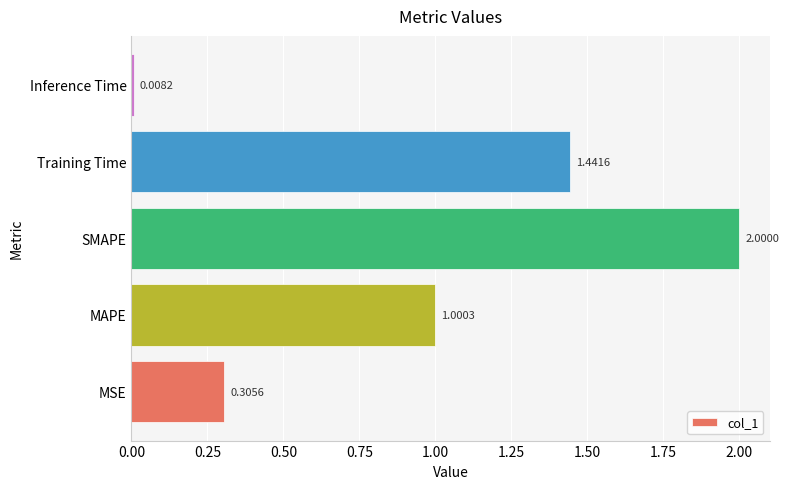

Which label corresponds to the largest value in the chart?

SMAPE